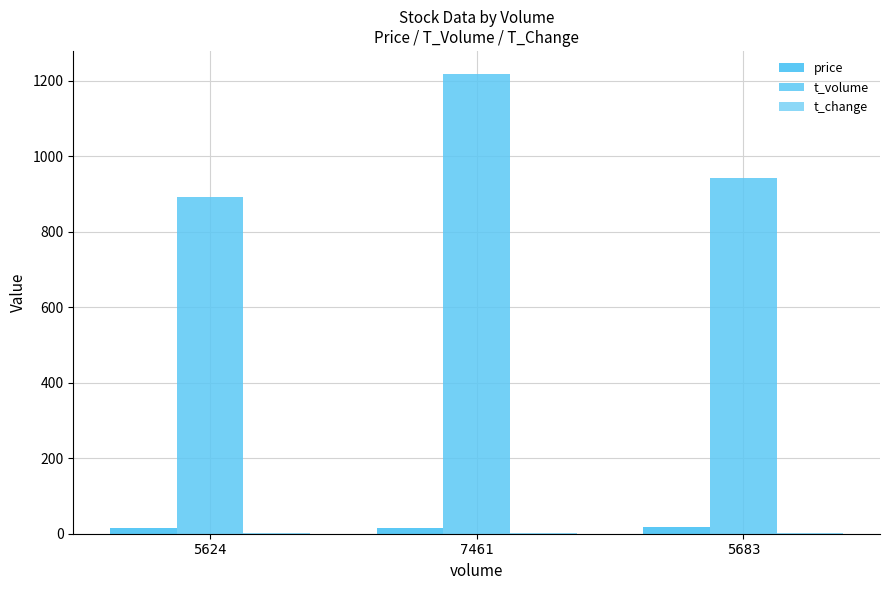

What is the difference between the highest and lowest values at 7461?

1216.8